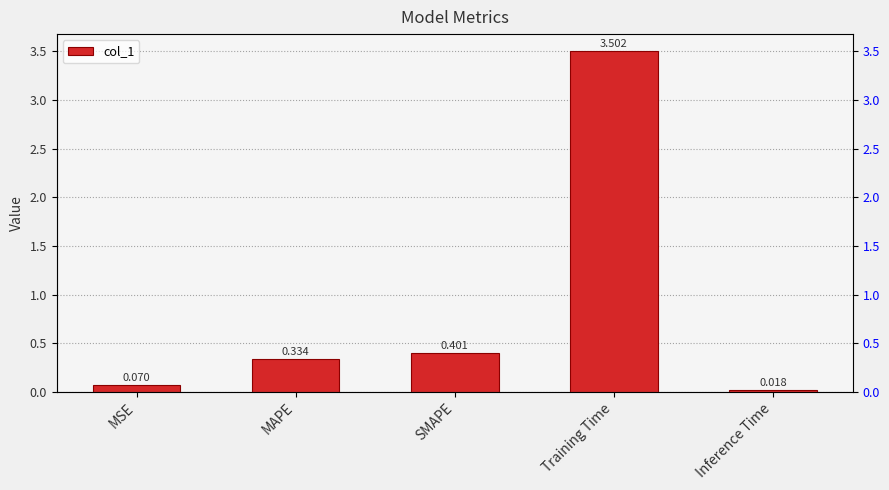

What is the label of the 5th bar from the right?

MSE